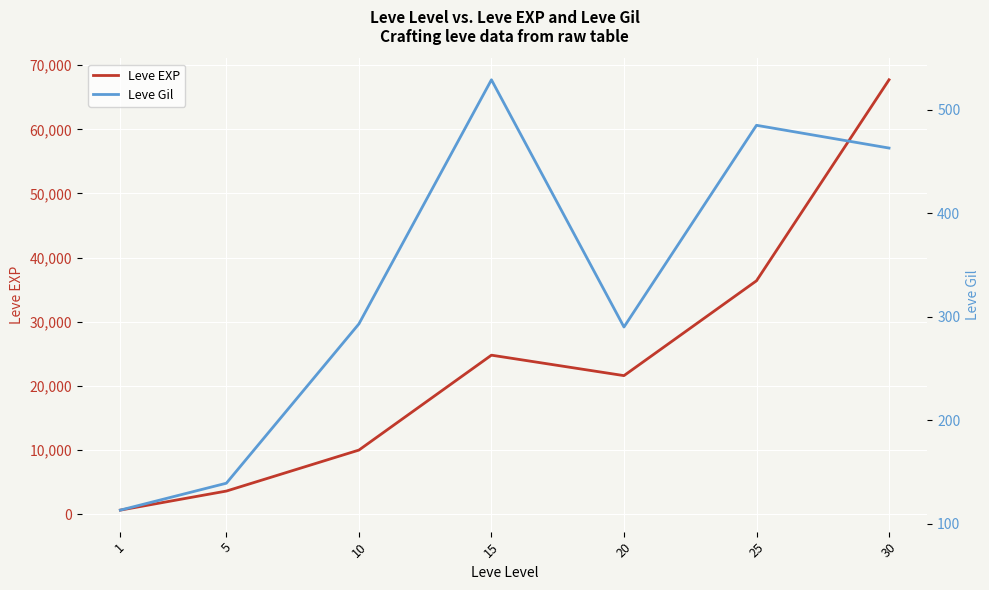

How many categories are shown in the chart?

7